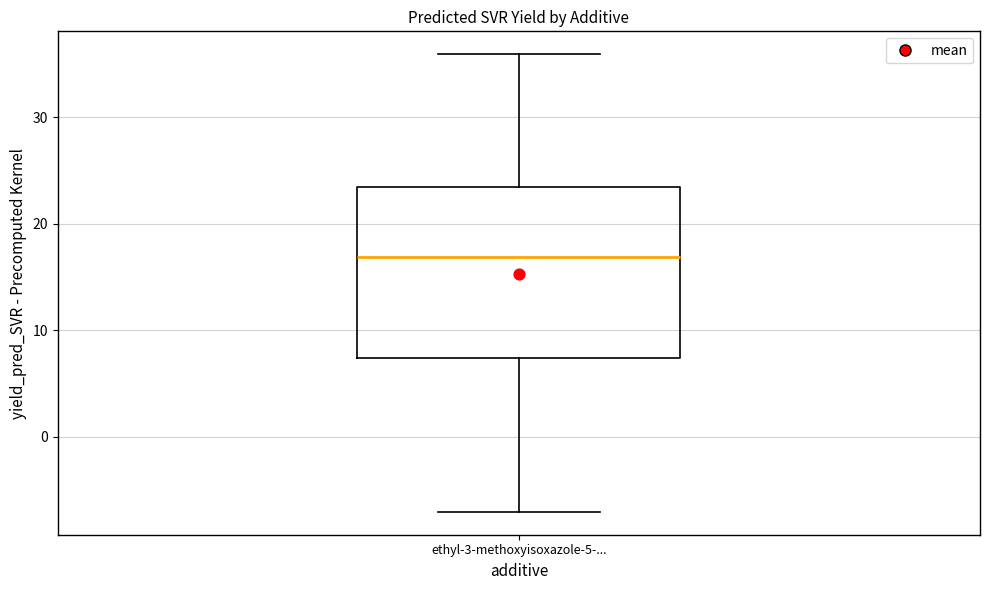

Transcribe this box plot: give where the median line is, the range the box spans, and where the two whiskers end, as read against the y-axis. The values are not printed on the chart, so give them approximately, as read against the axis.

median 17, box 7 to 23, whiskers -7 to 36